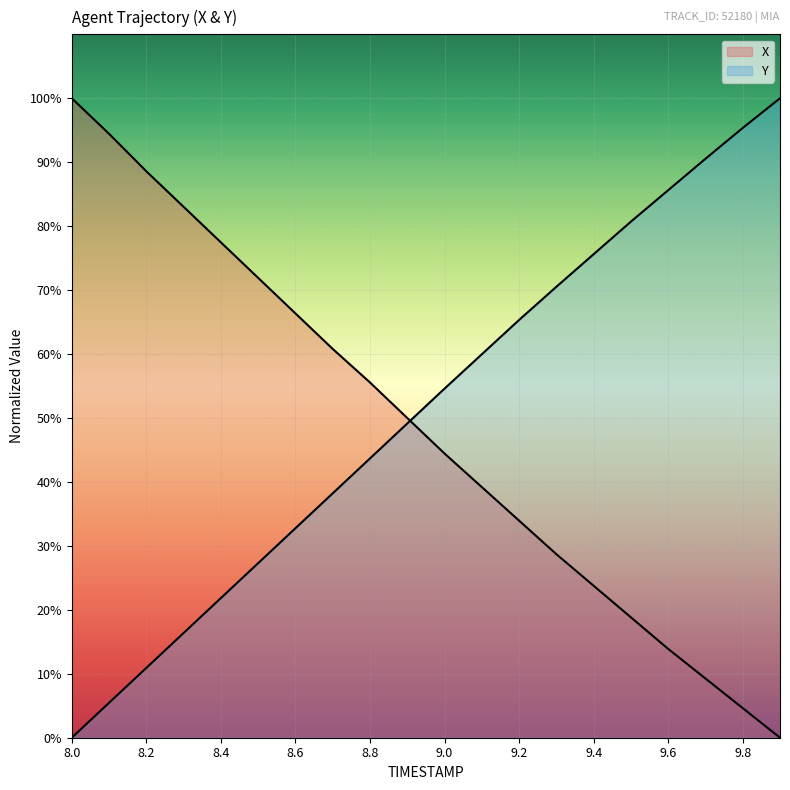

At how many categories does at least one series exceed 41?

20